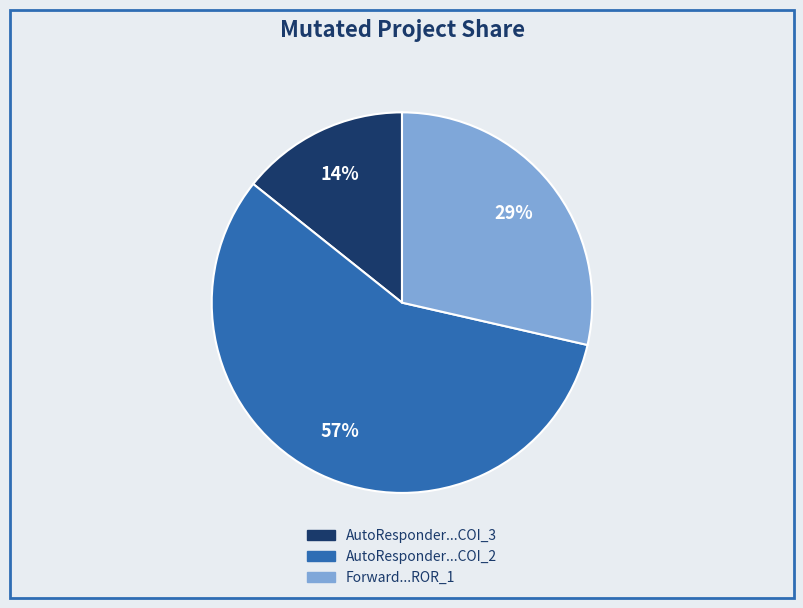

Is there a majority slice in this chart?

Yes